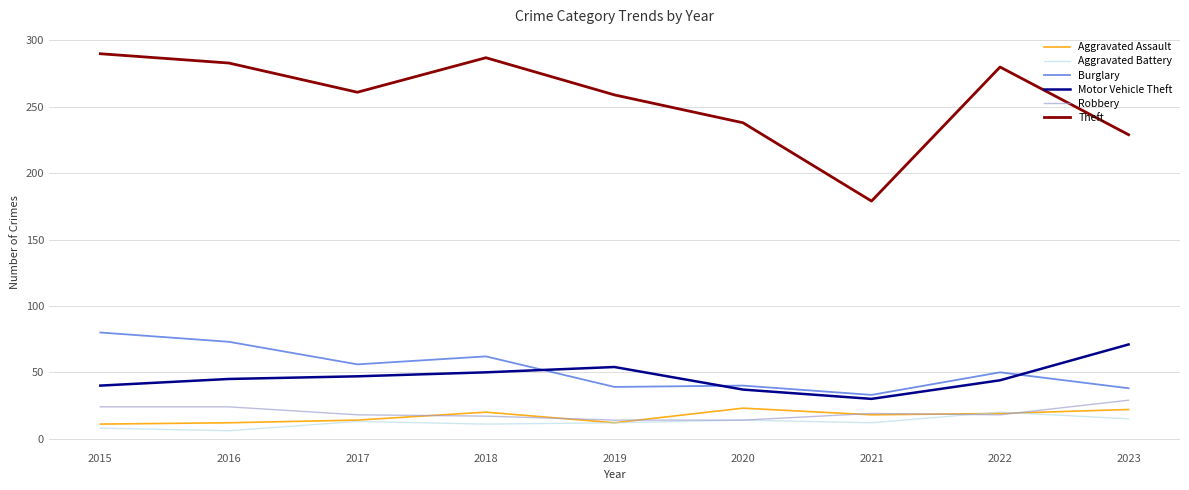

What is the greatest value displayed?

290